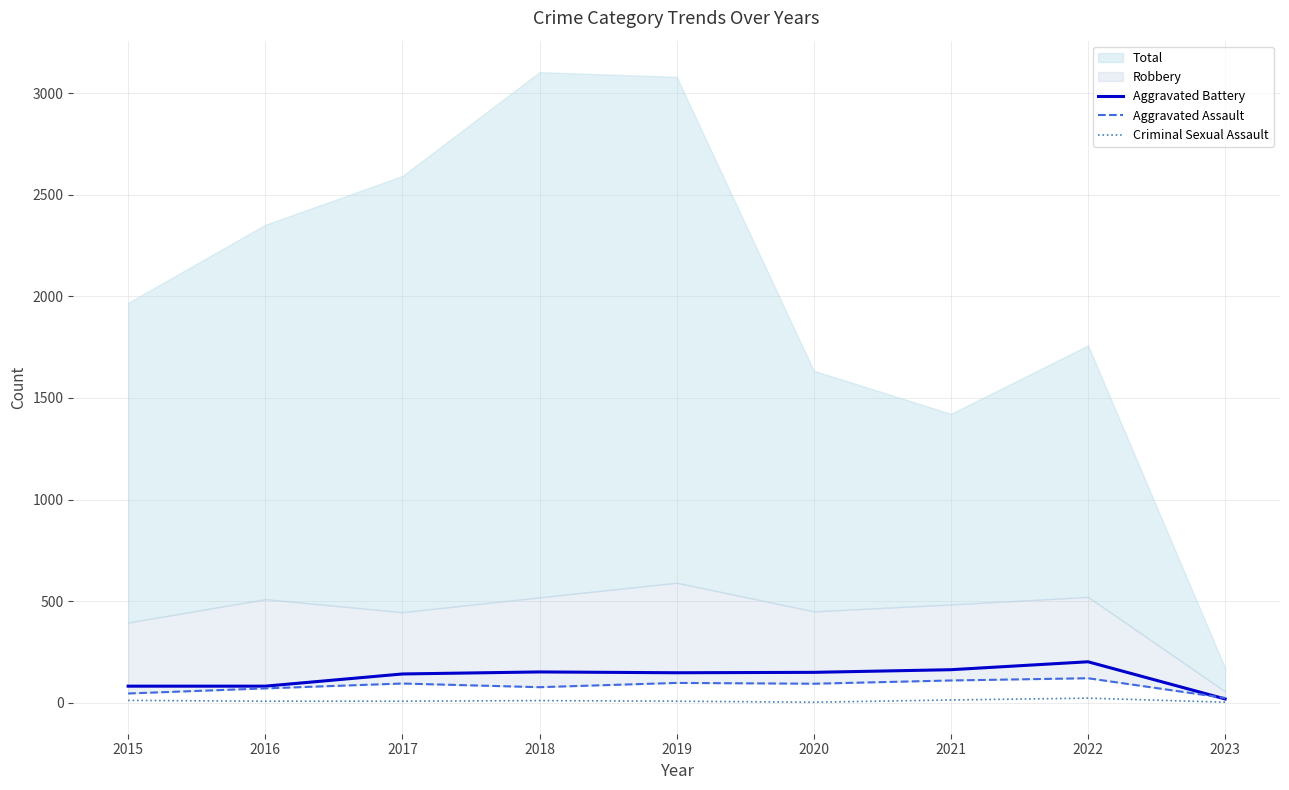

In Aggravated Battery, how many points are lower than both neighbors (excluding endpoints)?

1